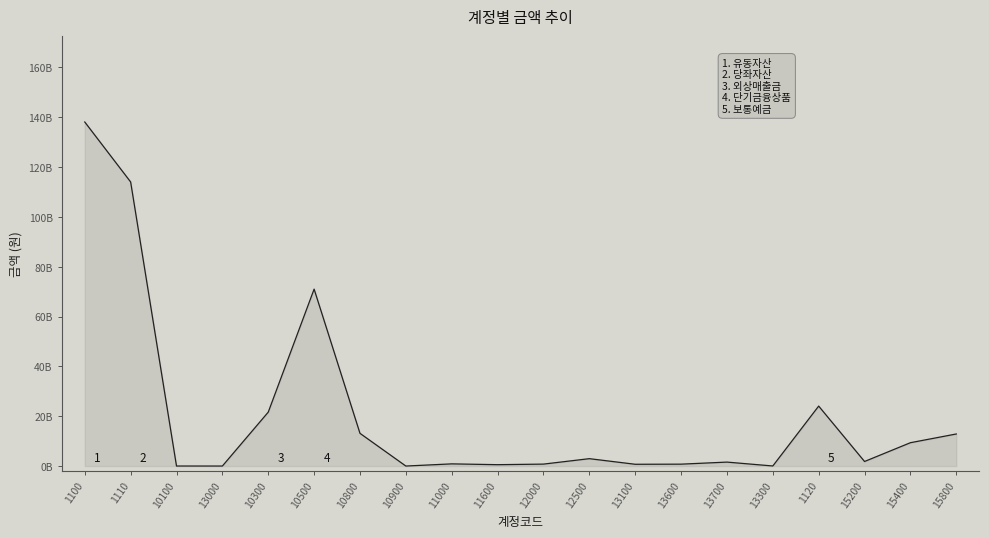

Between 12500 and 10800, which is larger?

10800